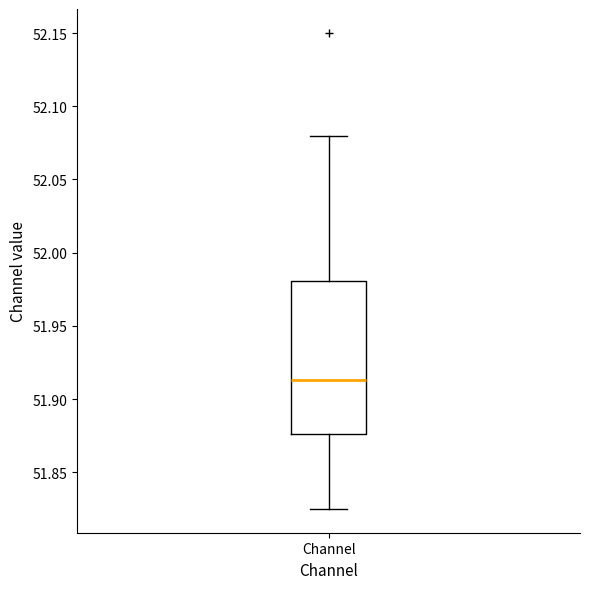

Read this box plot against the y-axis: the position of the median line, the range covered by the box, and the ends of both whiskers. The values are not printed on the chart, so give them approximately, as read against the axis.

median 51.915, box 51.875 to 51.980, whiskers 51.825 to 52.080